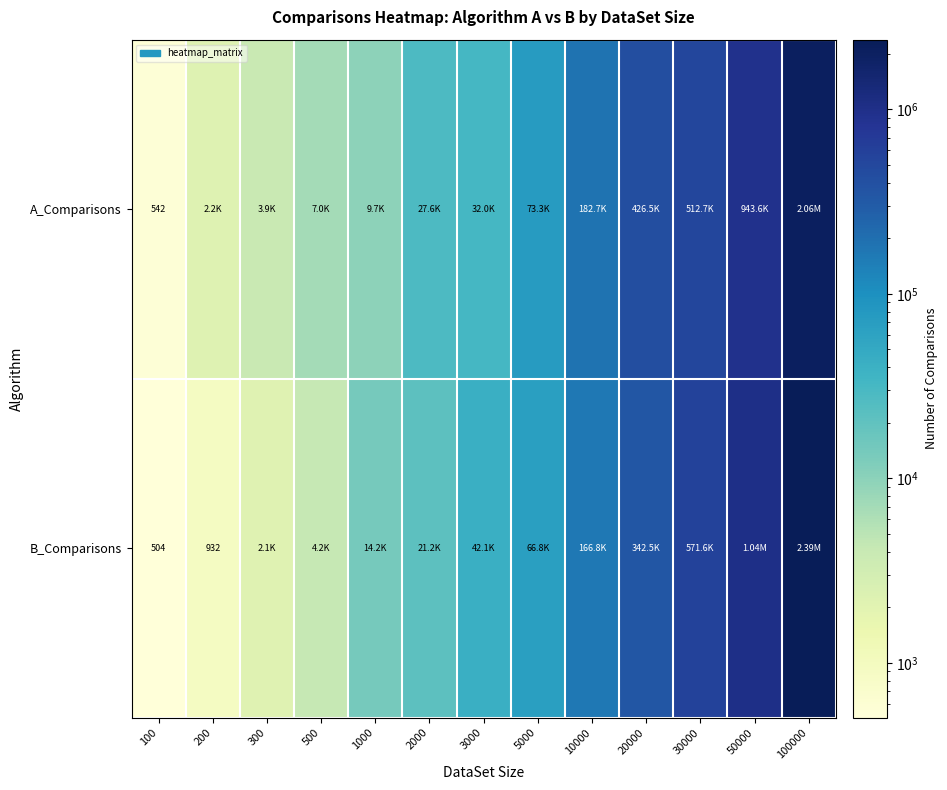

Count the number of data series in this chart.

2